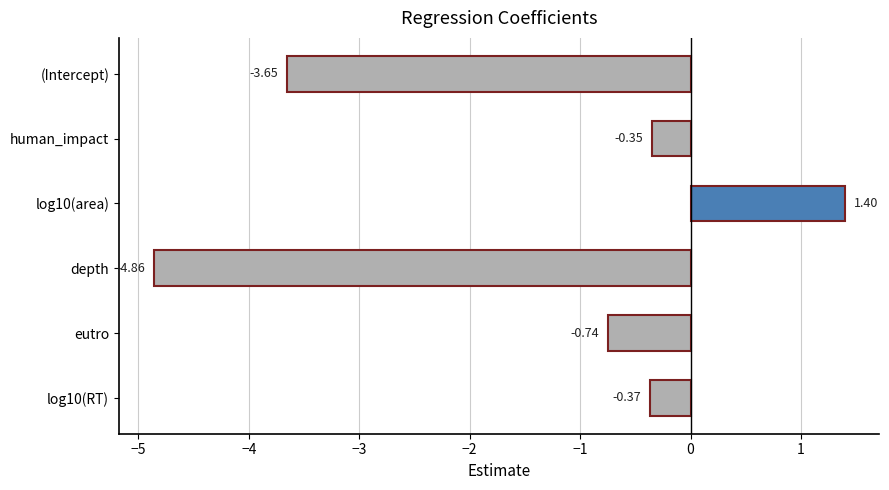

Rank the categories by value from highest to lowest.

log10(area), human_impact, log10(RT), eutro, (Intercept), depth